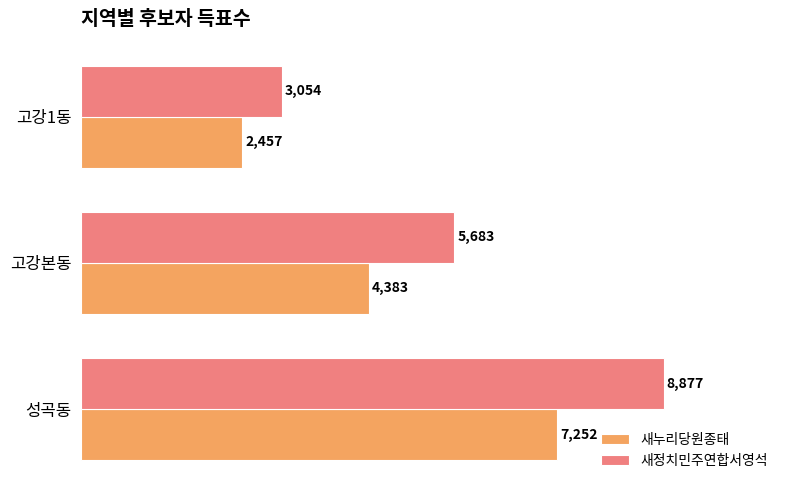

List the series in order of their peak value, lowest first.

새누리당원종태, 새정치민주연합서영석